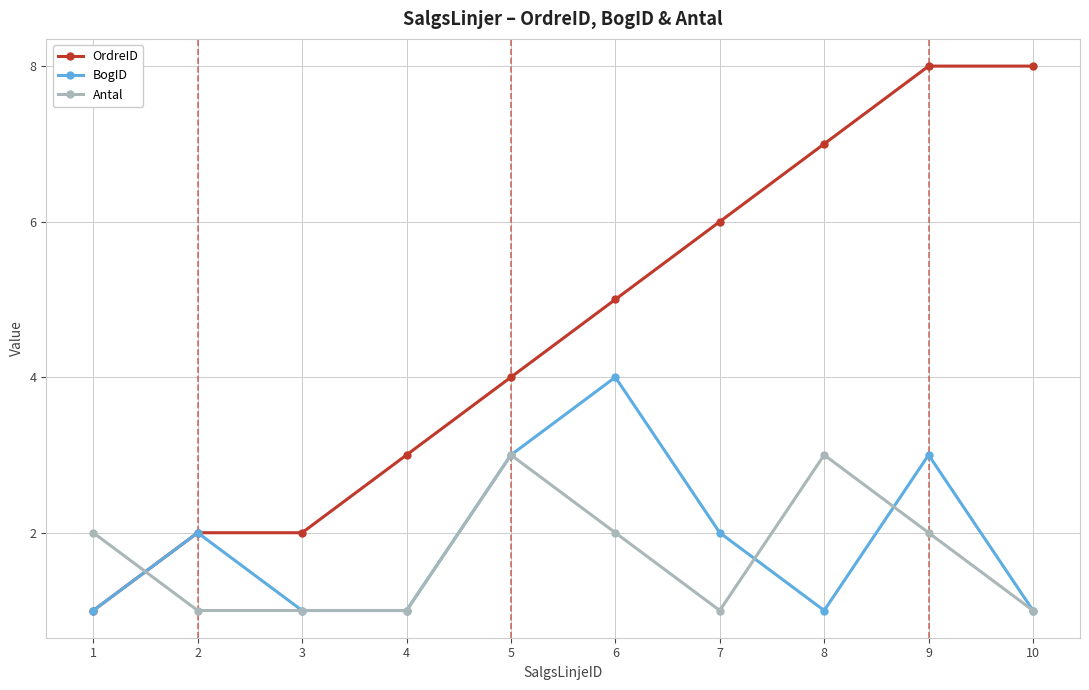

List the series in order of their peak value, lowest first.

Antal, BogID, OrdreID